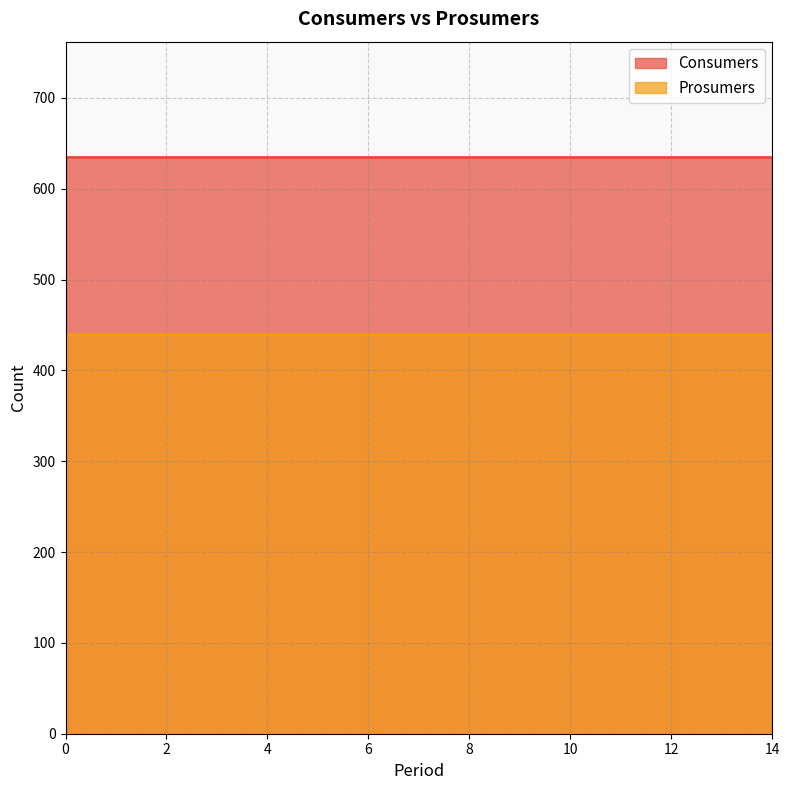

What value does the Prosumers series have at 11?

440